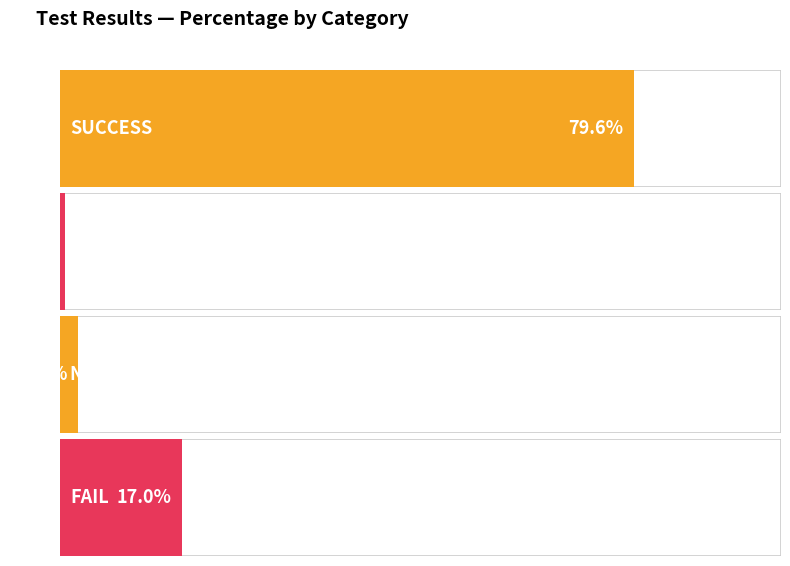

Count the number of values greater than 17.

1